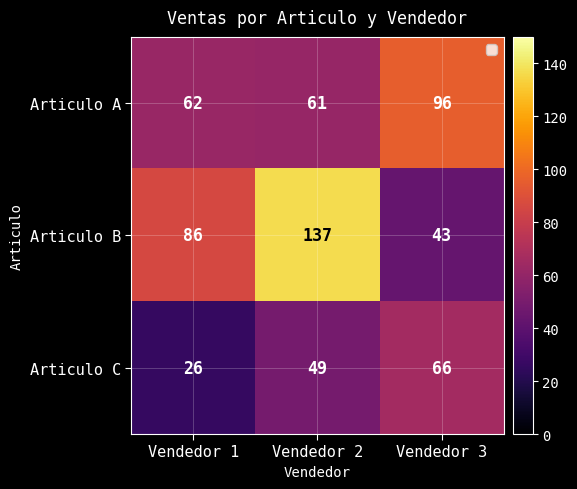

Reading left to right, transcribe all the data shown in this chart.

Articulo A: 62	61	96
Articulo B: 86	137	43
Articulo C: 26	49	66